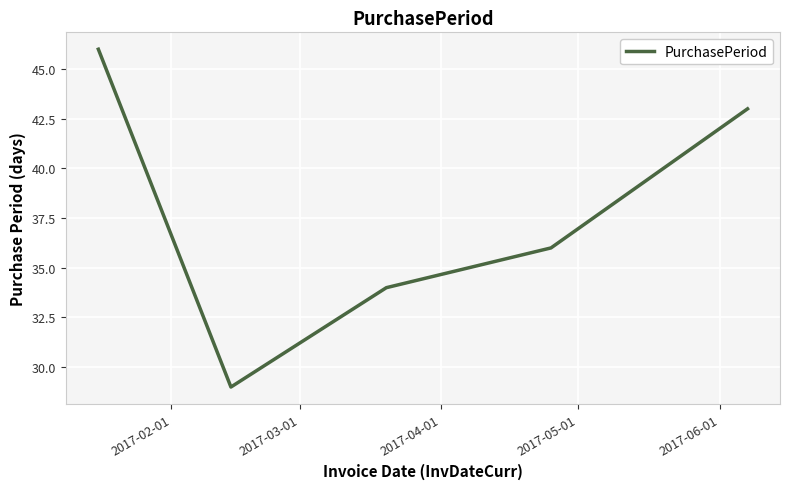

What is the sum of all values?

188